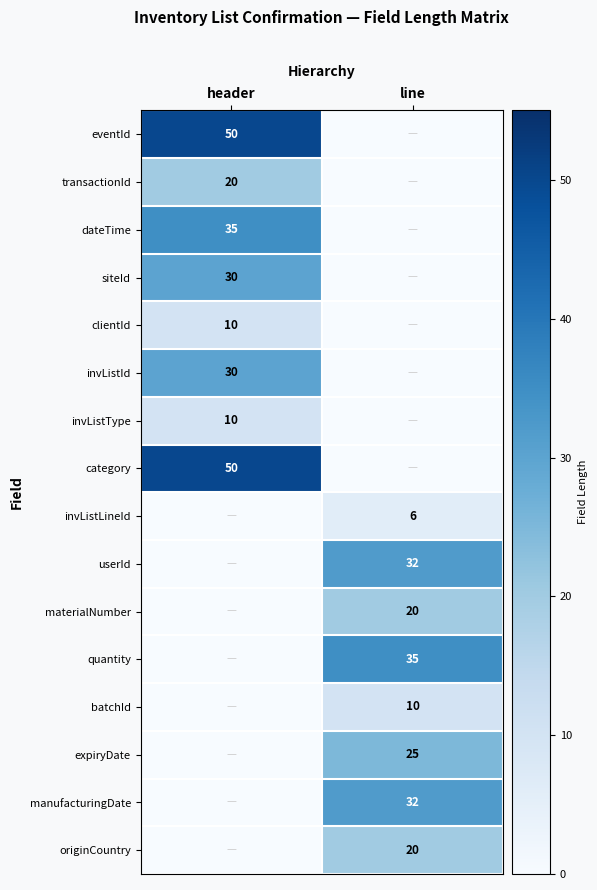

Is it true that materialNumber equals 5 at line?

False